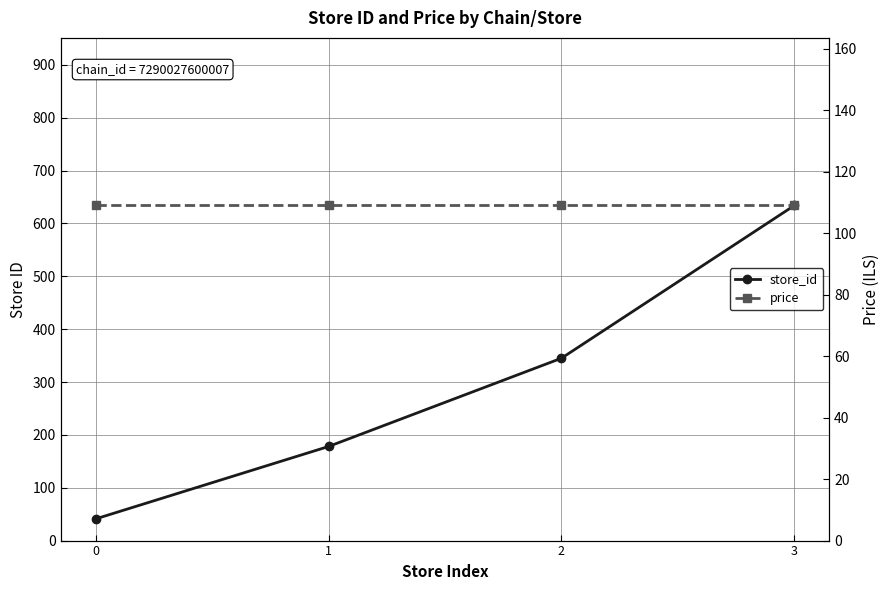

True or false: store_id has more than 1 points higher than both neighbors.

False